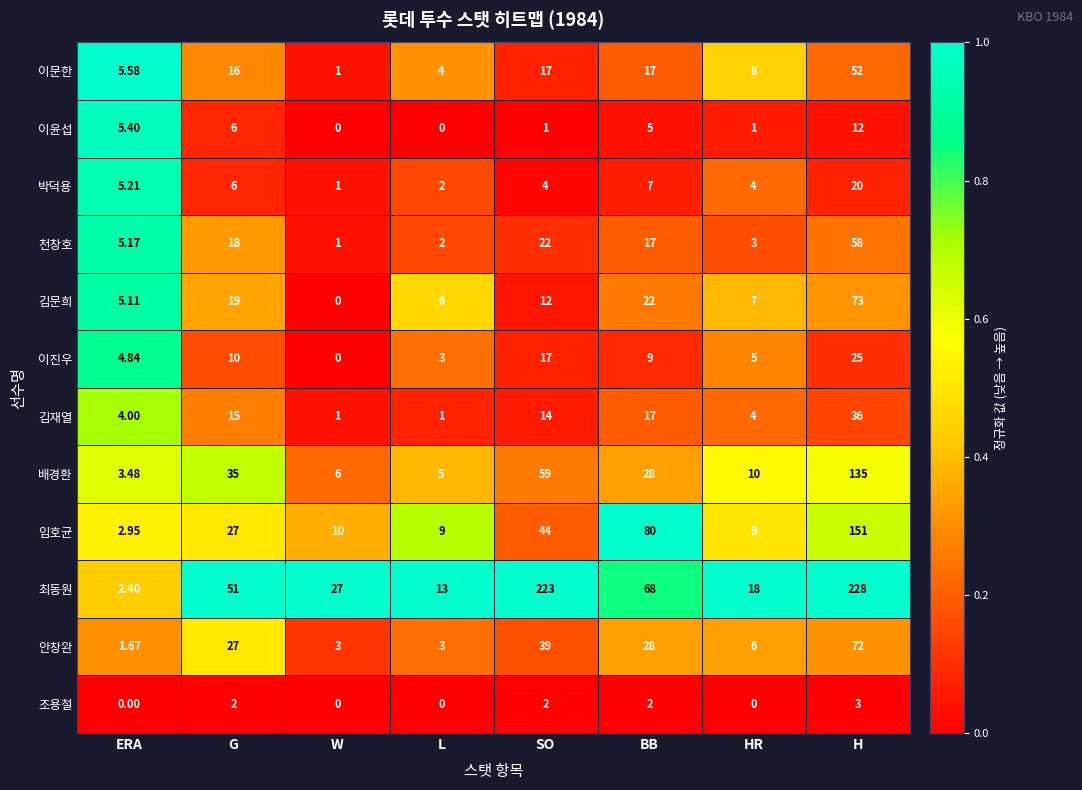

Where is 배경환 nearest to the value 69?

SO